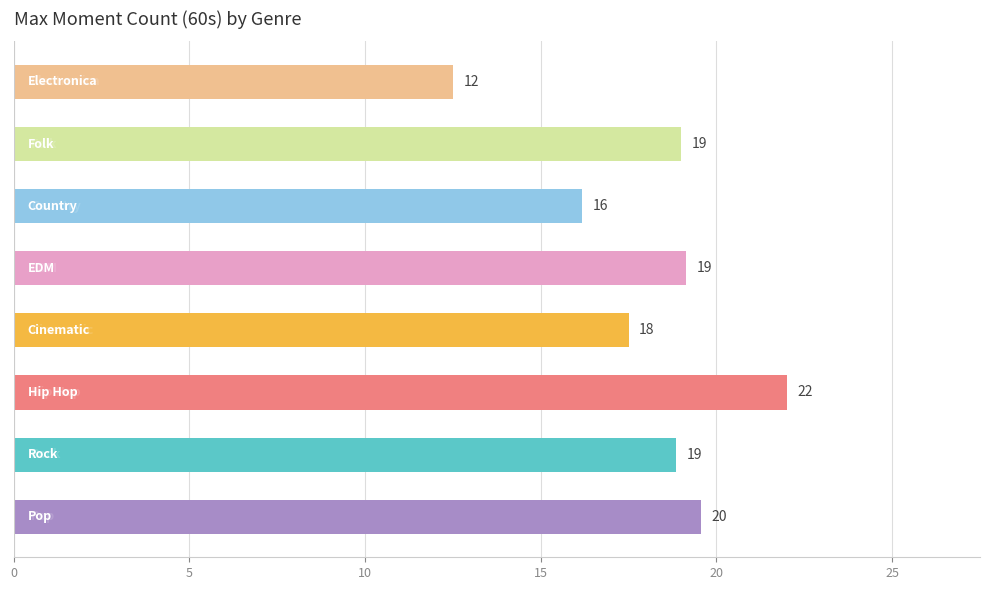

What is the smallest value displayed?

12.5